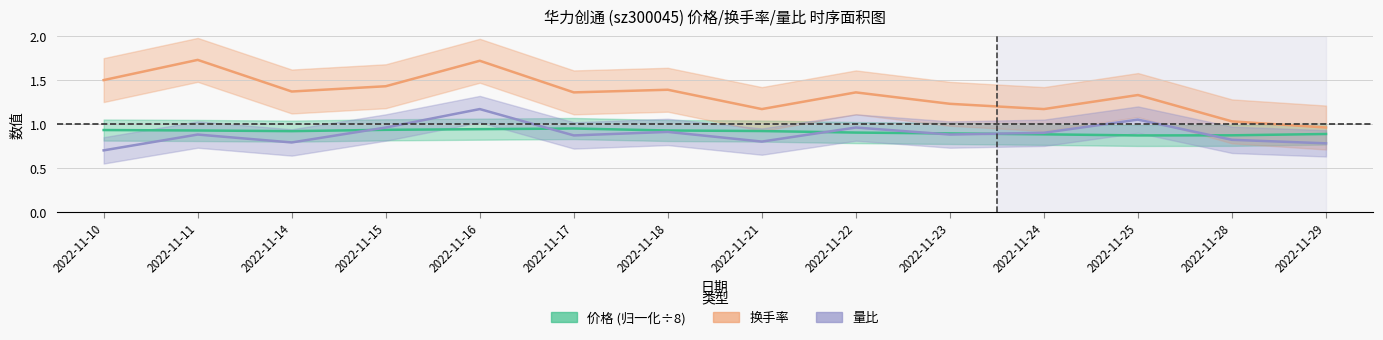

Which series has the largest range (max minus min)?

换手率